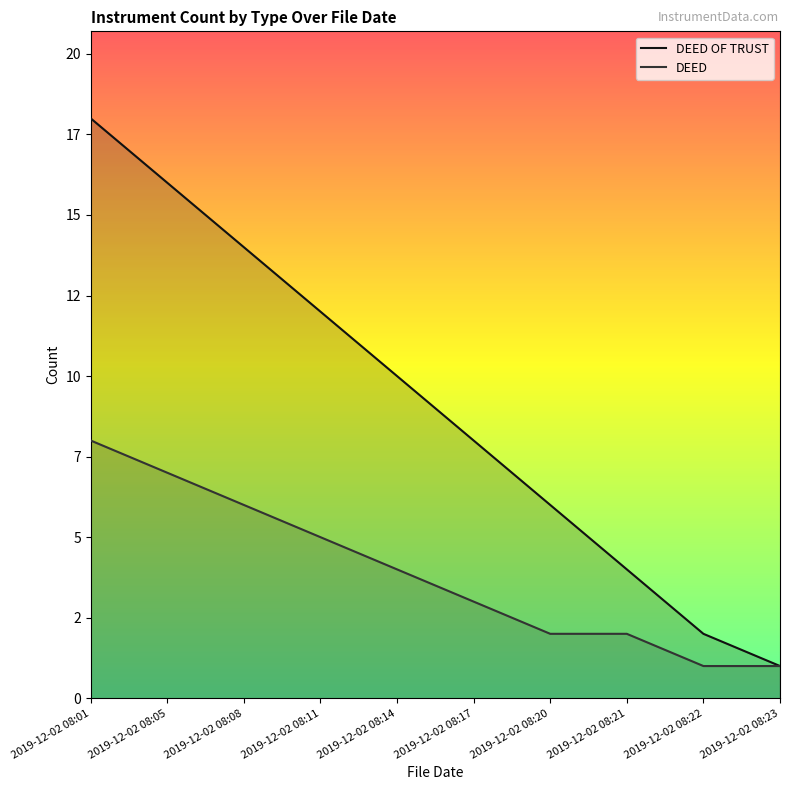

Which label corresponds to the largest value in the chart?

2019-12-02 08:01